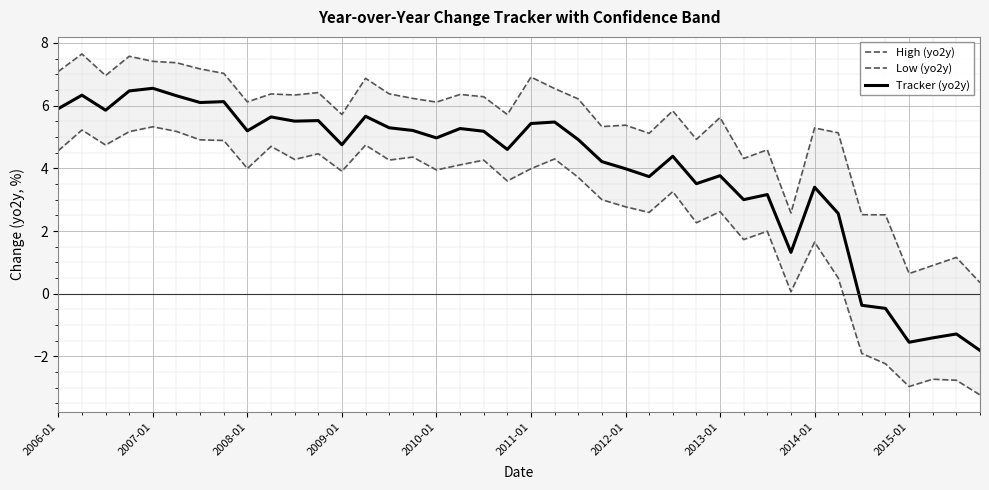

What is the lowest value of the Tracker (yo2y) series?

-1.8